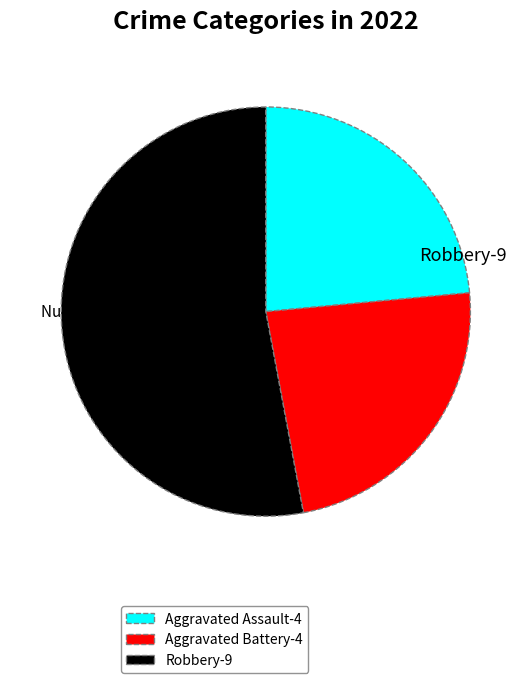

Is there a majority slice in this chart?

Yes